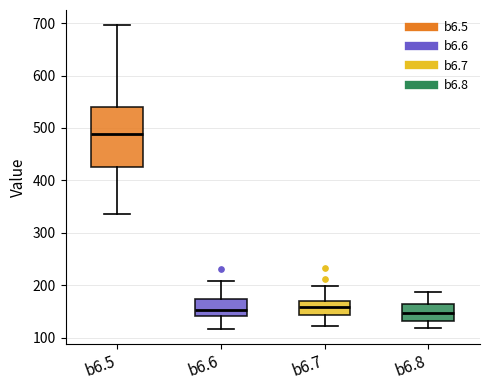

Reading left to right, read every box against the y-axis: the position of its median line, the range the box covers, and the ends of its whiskers. The values are not printed on the chart, so give them approximately, as read against the axis.

b6.5: median 490, box 430 to 540, whiskers 340 to 700
b6.6: median 150, box 140 to 170, whiskers 120 to 210
b6.7: median 160, box 140 to 170, whiskers 120 to 200
b6.8: median 150, box 130 to 160, whiskers 120 to 190